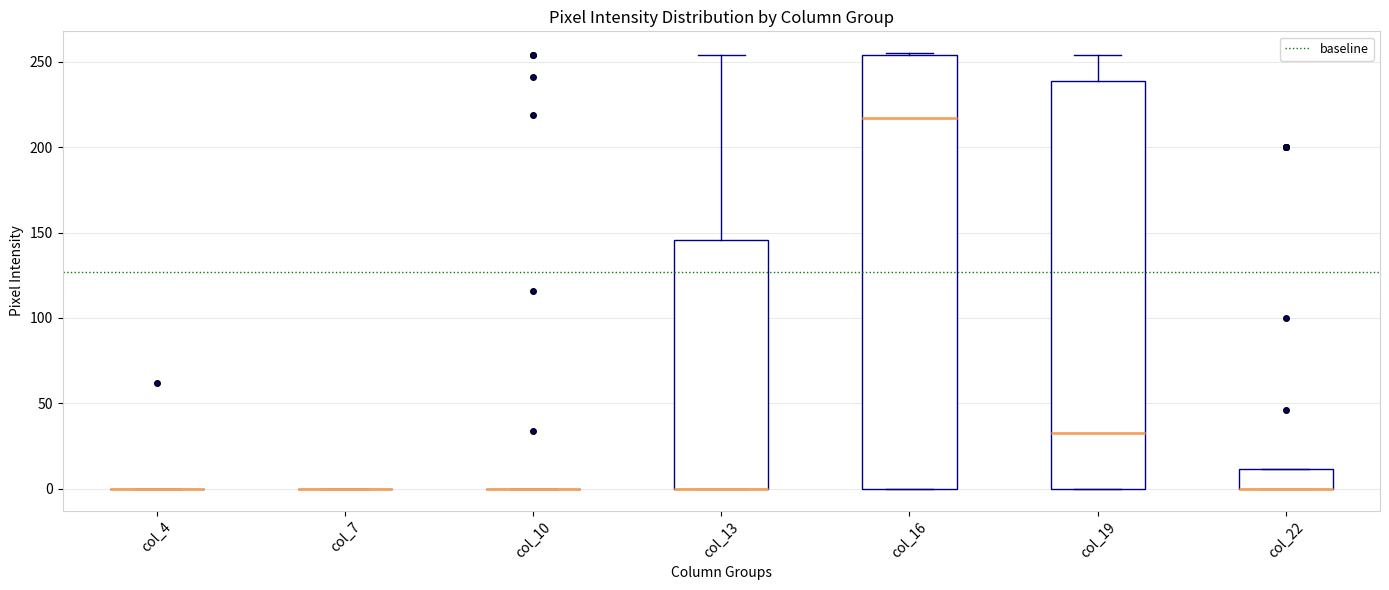

Where is the upper edge of the box for col_13 on the y-axis? The values are not printed on the chart, so give them approximately, as read against the axis.

145